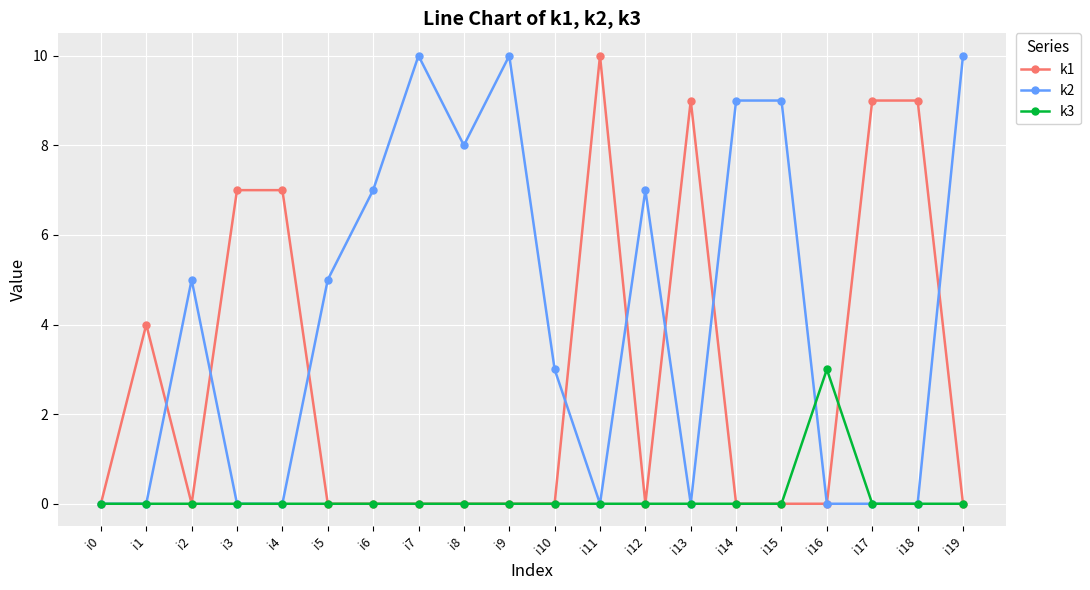

Reading right to left, transcribe all the data shown in this chart.

k1: i19=0	i18=9	i17=9	i16=0	i15=0	i14=0	i13=9	i12=0	i11=10	i10=0	i9=0	i8=0	i7=0	i6=0	i5=0	i4=7	i3=7	i2=0	i1=4	i0=0
k2: i19=10	i18=0	i17=0	i16=0	i15=9	i14=9	i13=0	i12=7	i11=0	i10=3	i9=10	i8=8	i7=10	i6=7	i5=5	i4=0	i3=0	i2=5	i1=0	i0=0
k3: i19=0	i18=0	i17=0	i16=3	i15=0	i14=0	i13=0	i12=0	i11=0	i10=0	i9=0	i8=0	i7=0	i6=0	i5=0	i4=0	i3=0	i2=0	i1=0	i0=0